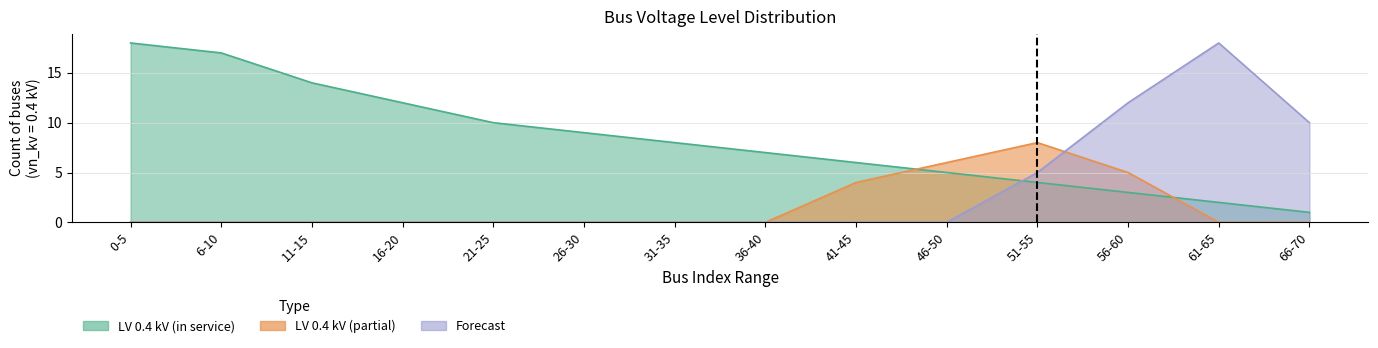

True or false: LV 0.4 kV (partial) and Forecast intersect in this chart.

True